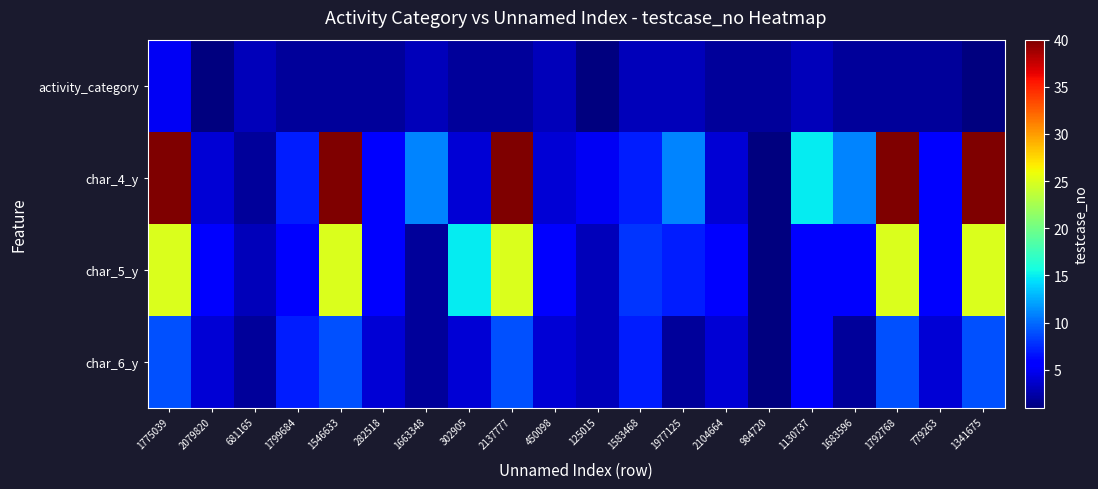

What is the total value across all series at 125015?

12